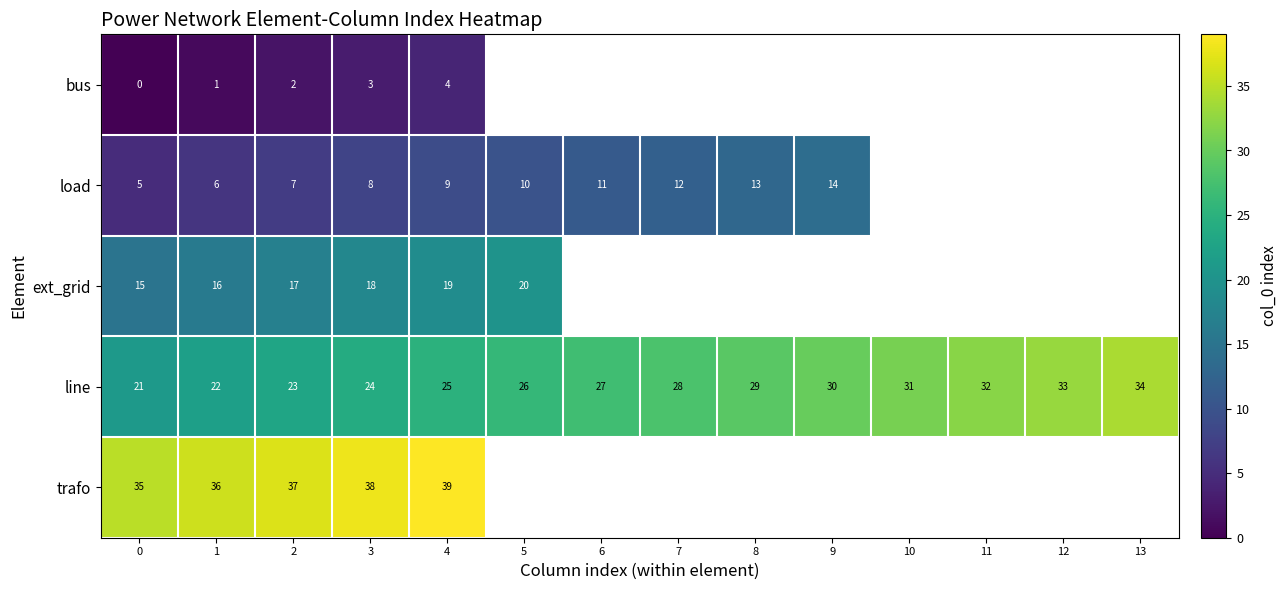

What is the minimum value for line?

21